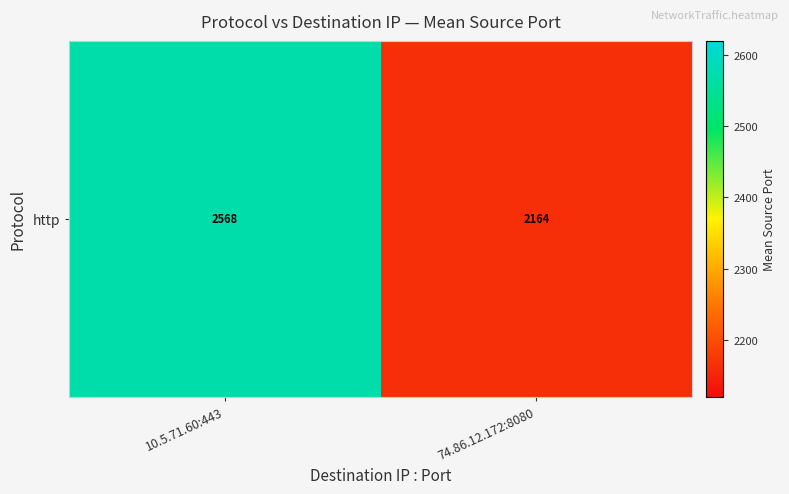

Reading left to right, what are all the values shown in this chart?

10.5.71.60:443=2567.9	74.86.12.172:8080=2163.9